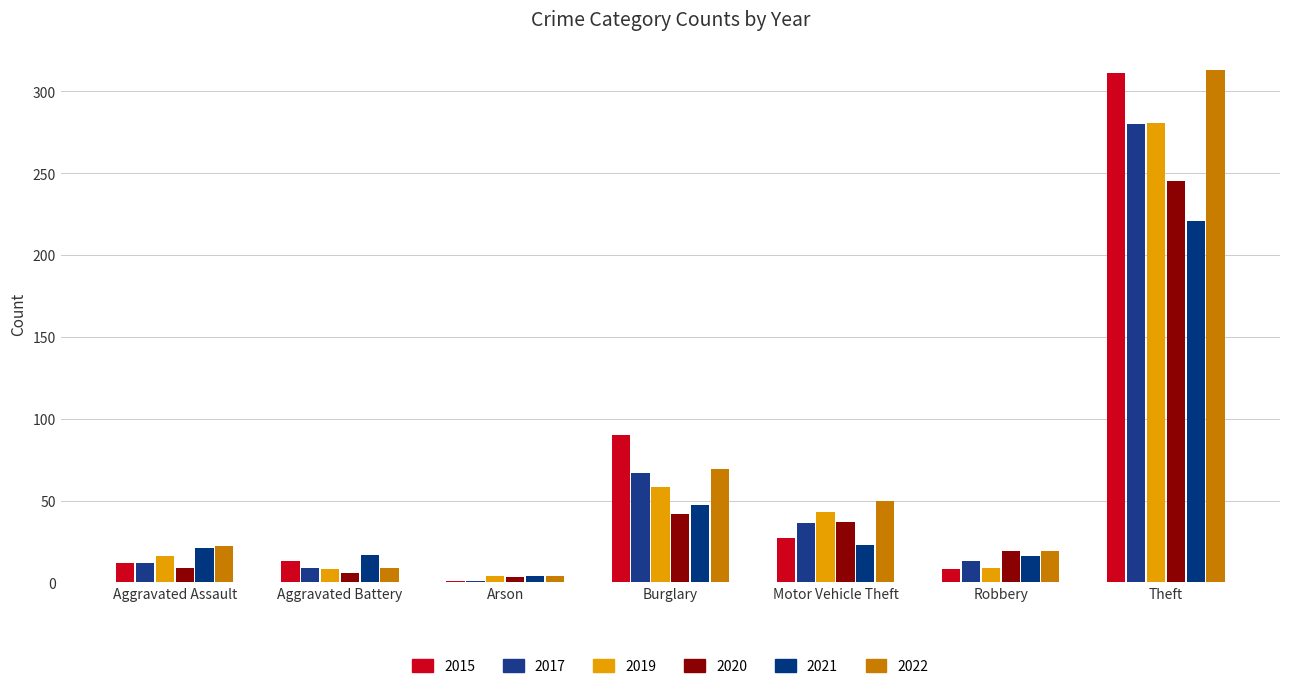

What is the average value of the 2022 series?

69